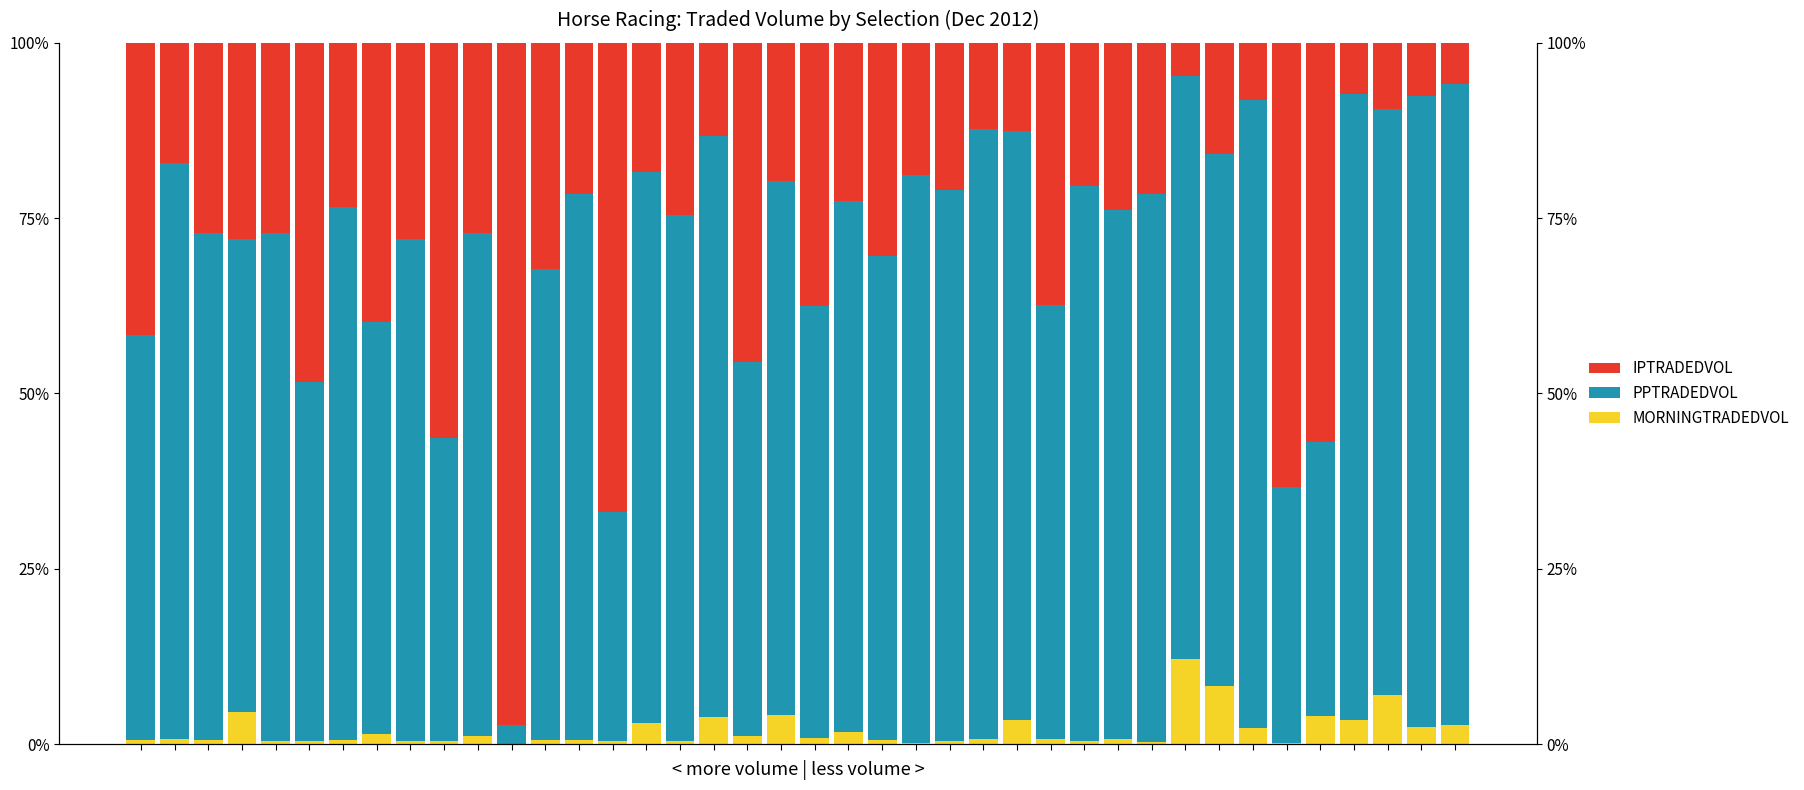

Does the chart contain any negative values?

No